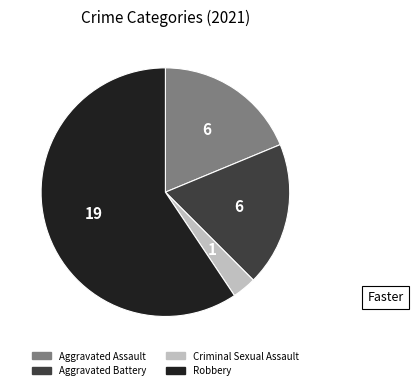

The Aggravated Battery slice represents 13% of the pie. True or false?

False